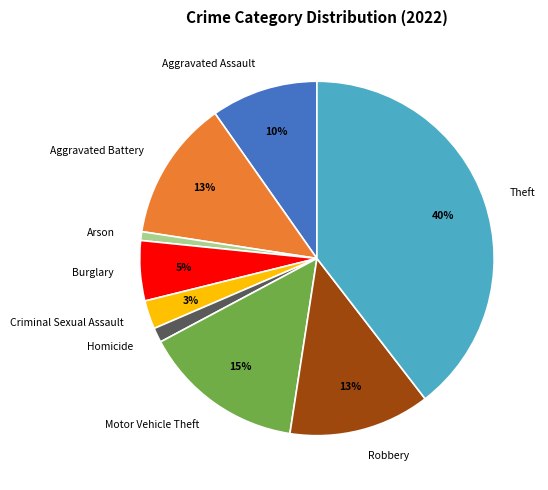

Which has a higher value, Aggravated Assault or Homicide?

Aggravated Assault